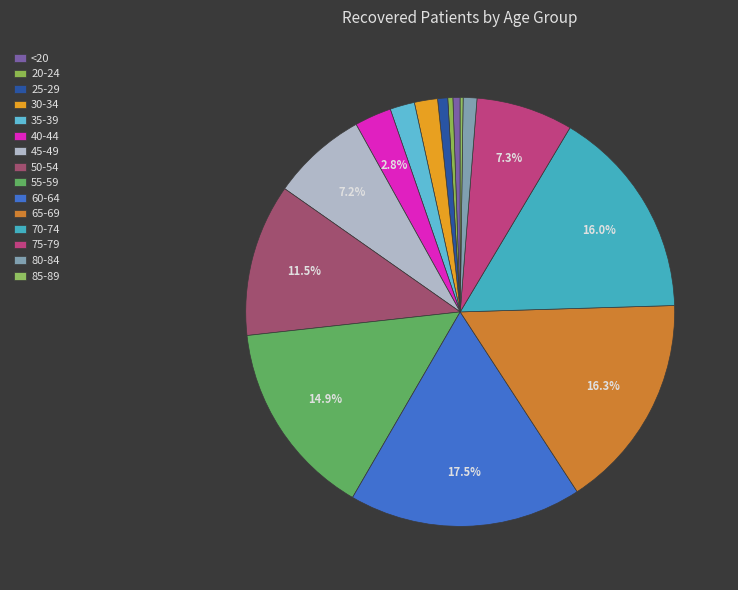

How many segments does this pie chart have?

15